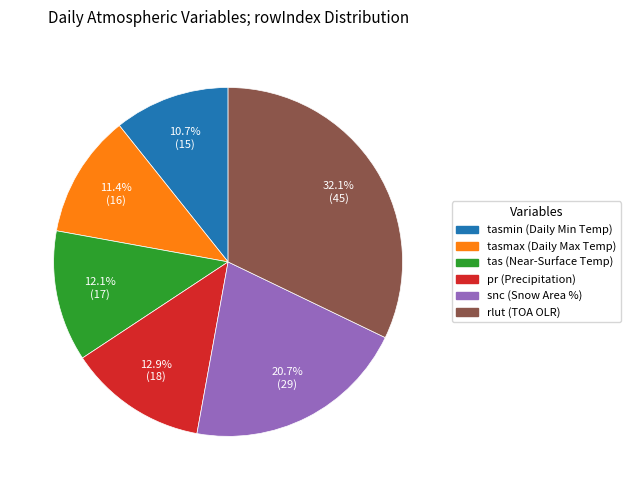

Is there a majority slice in this chart?

No